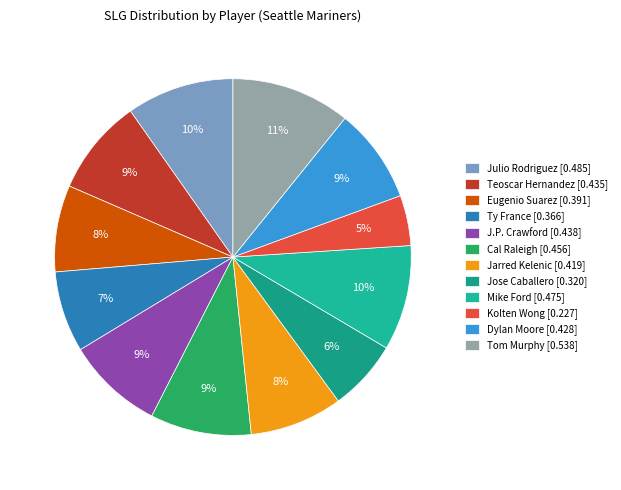

How many segments does this pie chart have?

12